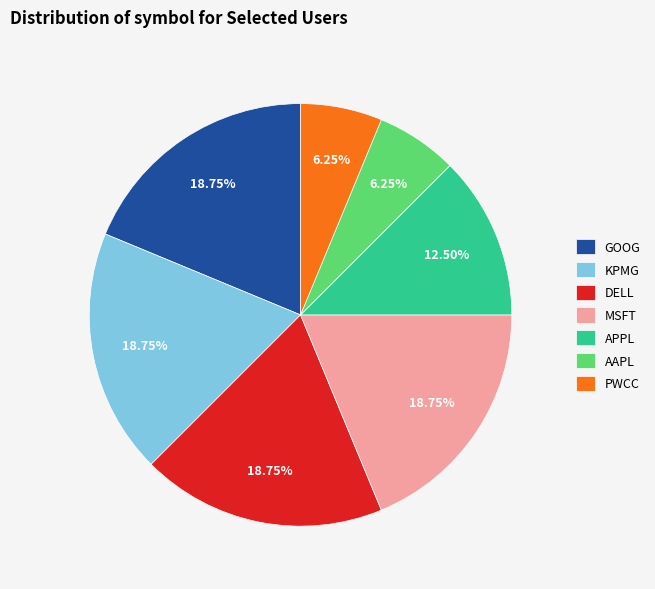

How many slices are in this pie chart?

7